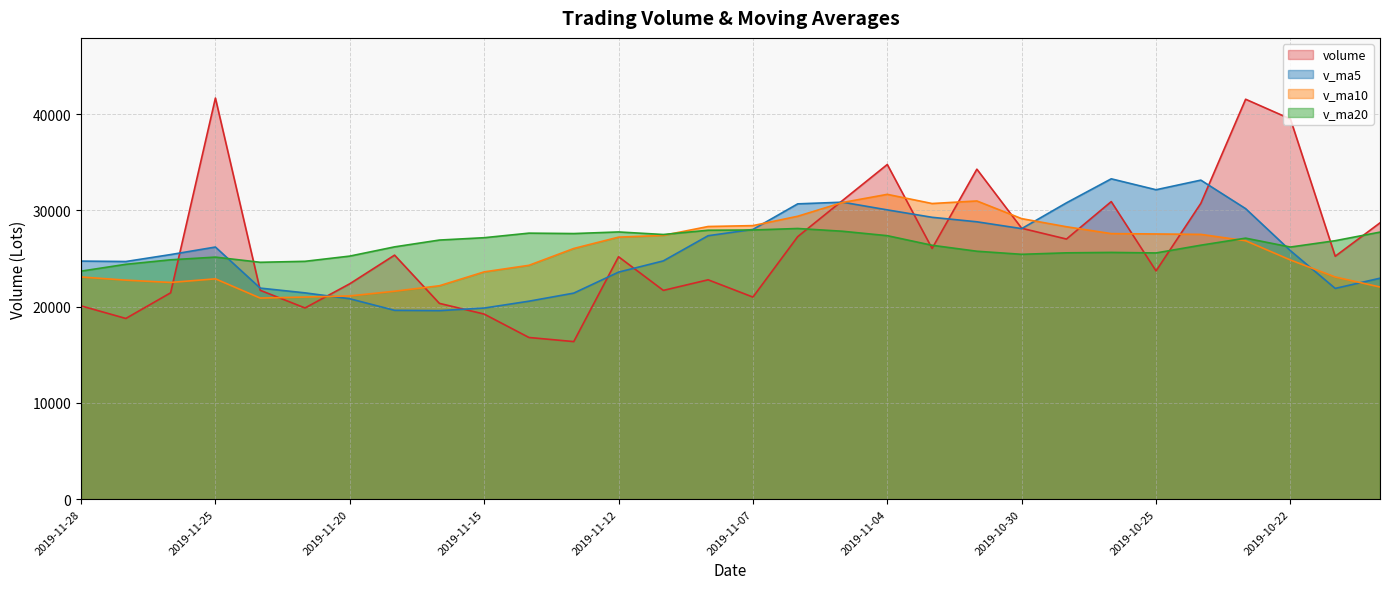

At 2019-11-05, list the series in order from largest to smallest.

volume, v_ma5, v_ma10, v_ma20